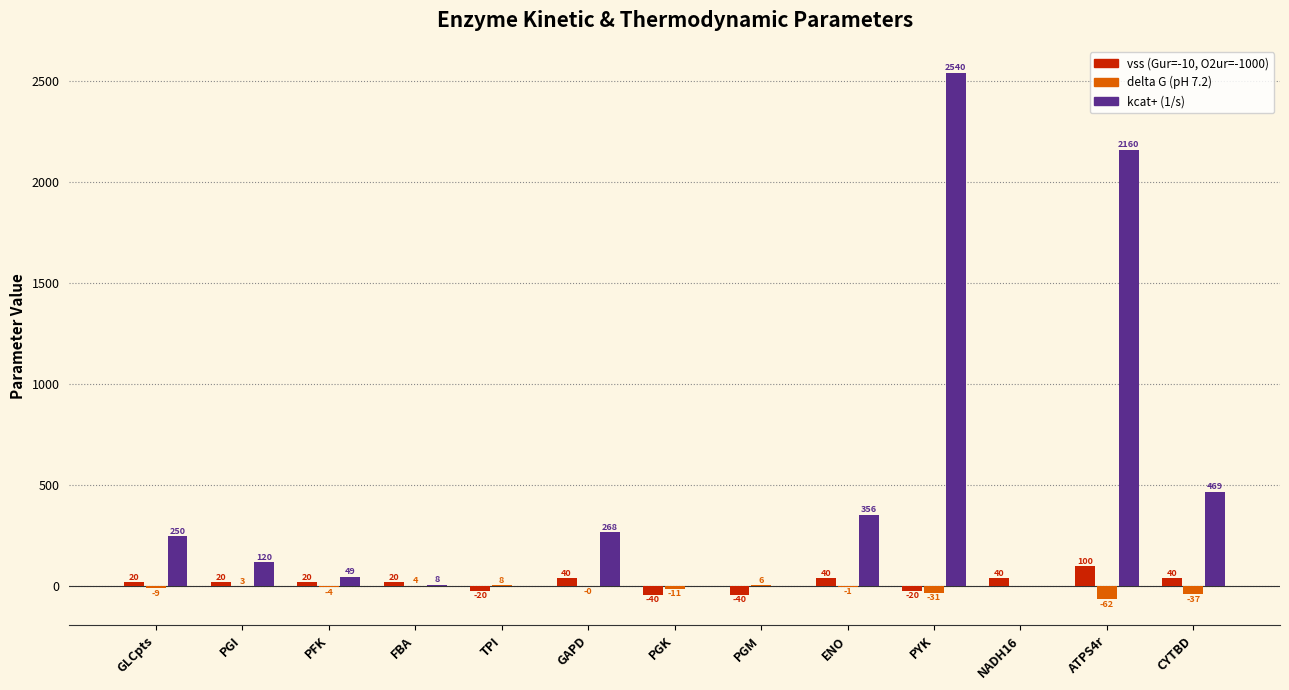

Is it true that delta G (pH 7.2) equals 4.2 at FBA?

True